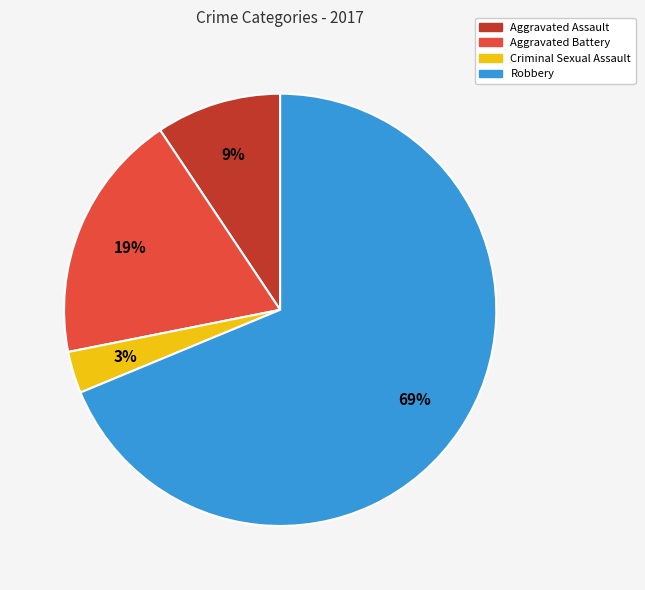

To the nearest percent, what is the difference between the largest and smallest slice percentages?

66%